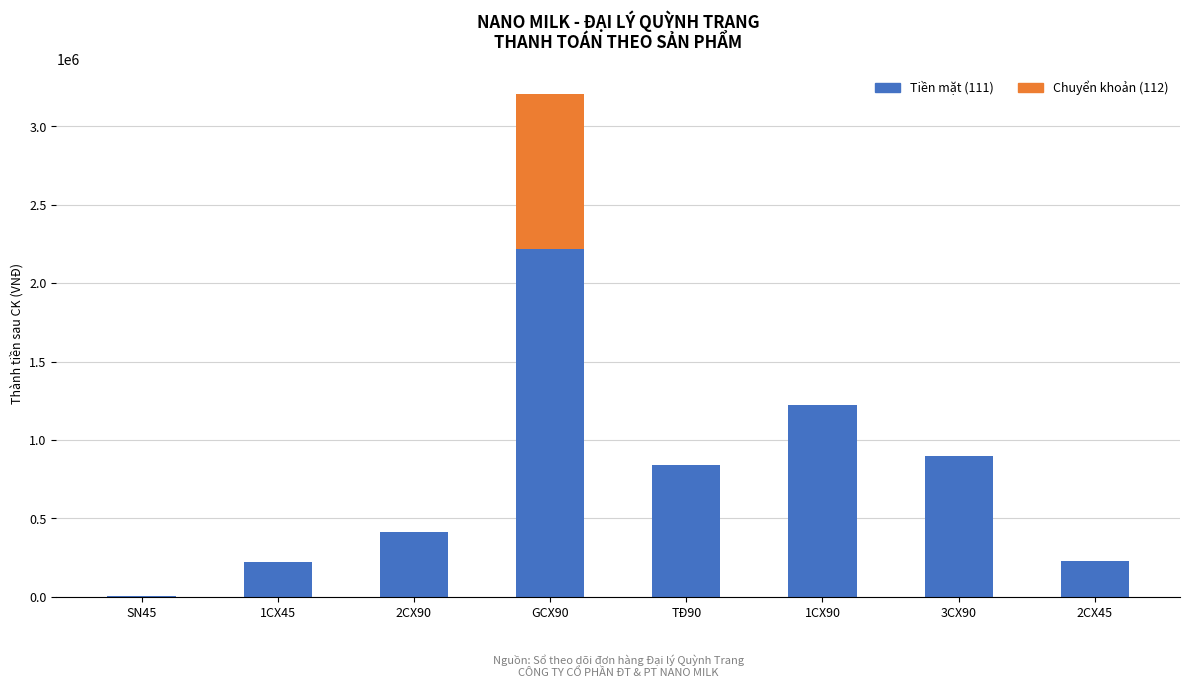

At which category is the sum across all series the highest?

GCX90